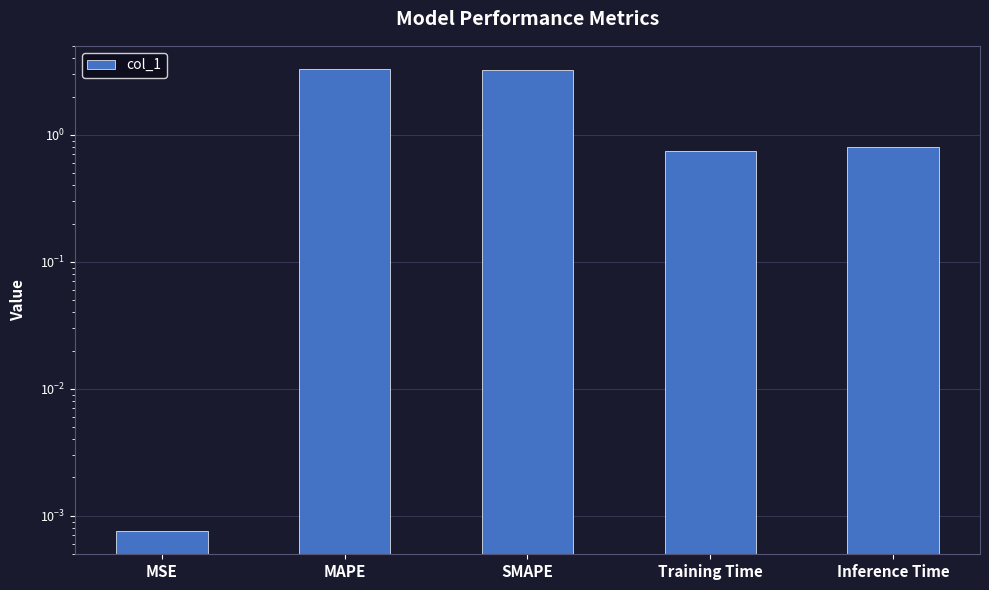

List the labels in order of value, smallest first.

MSE, Training Time, Inference Time, SMAPE, MAPE